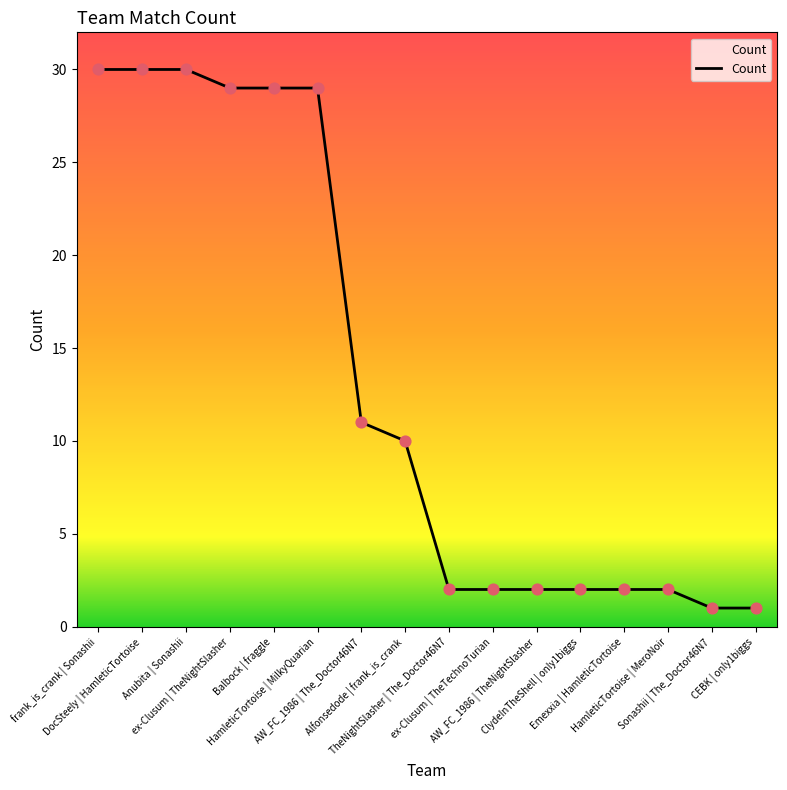

Between ex-Clusum | TheNightSlasher and frank_is_crank | Sonashii, which is larger?

frank_is_crank | Sonashii